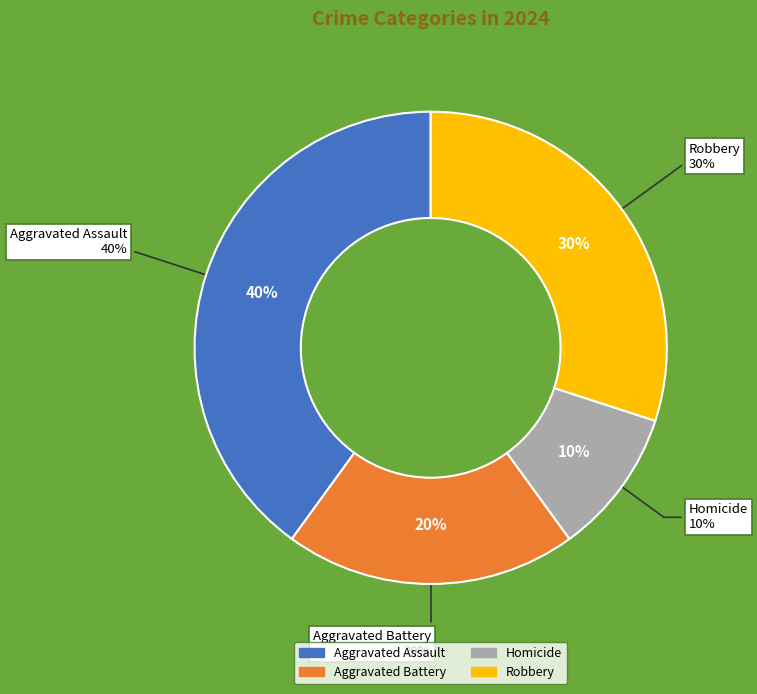

What portion of the pie excludes Aggravated Battery?

80.0%